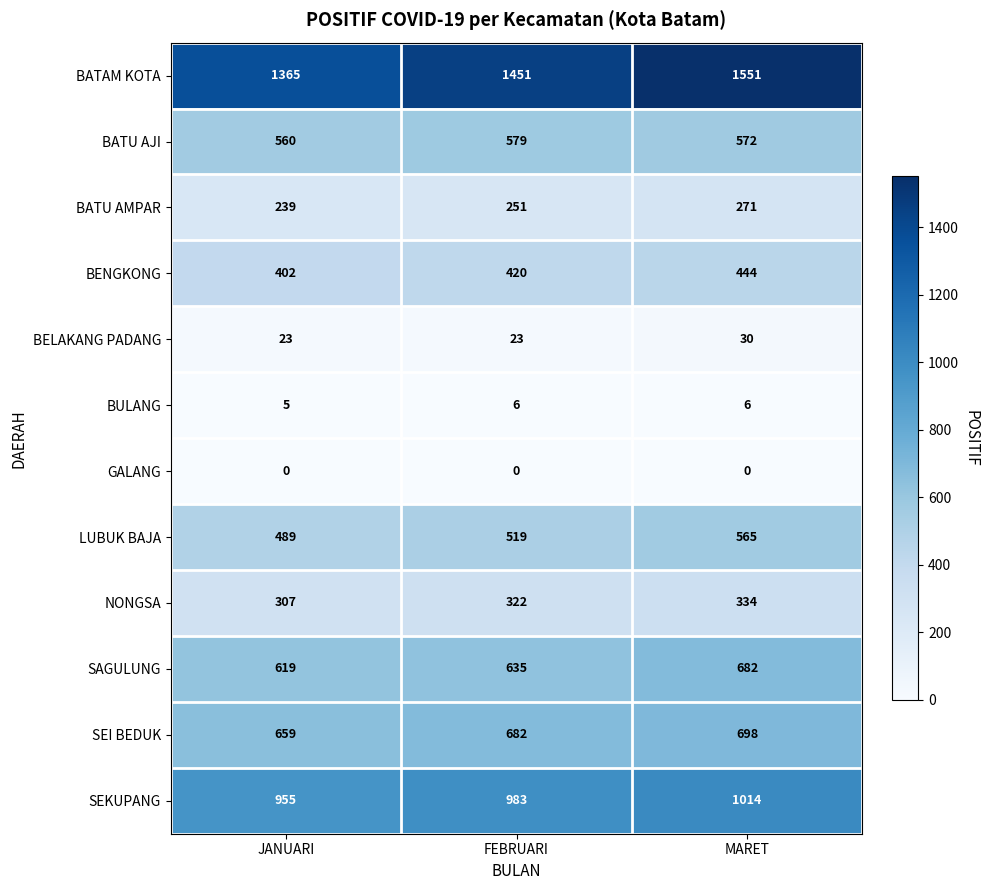

What is the difference between the BELAKANG PADANG values at MARET and FEBRUARI?

7